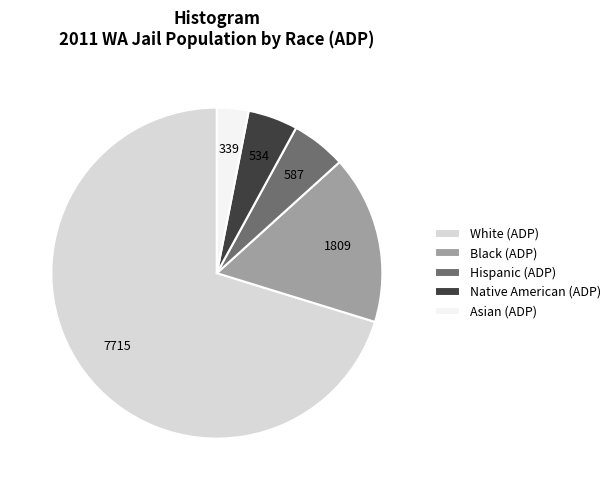

Is the sum of White (ADP) and Black (ADP) greater than half?

Yes